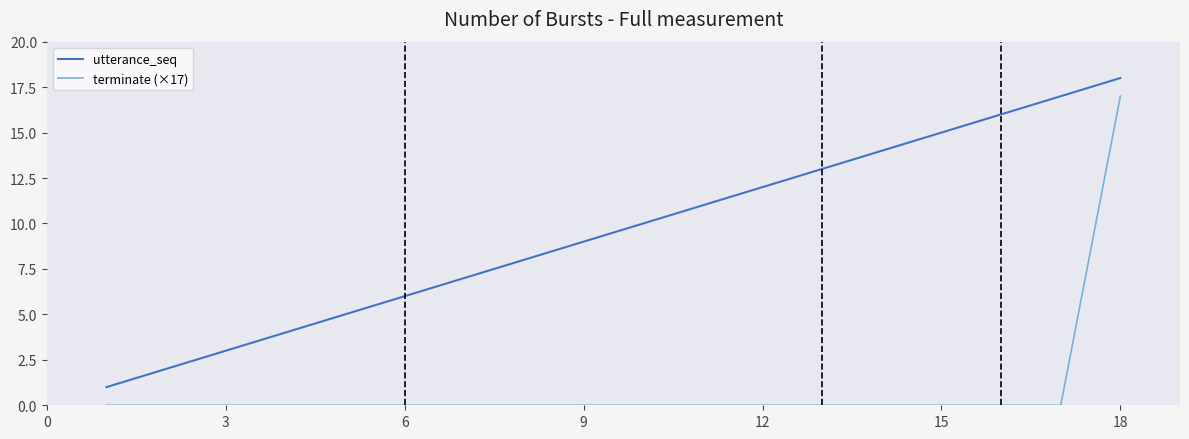

List the series in order of their overall mean, lowest first.

terminate (×17), utterance_seq